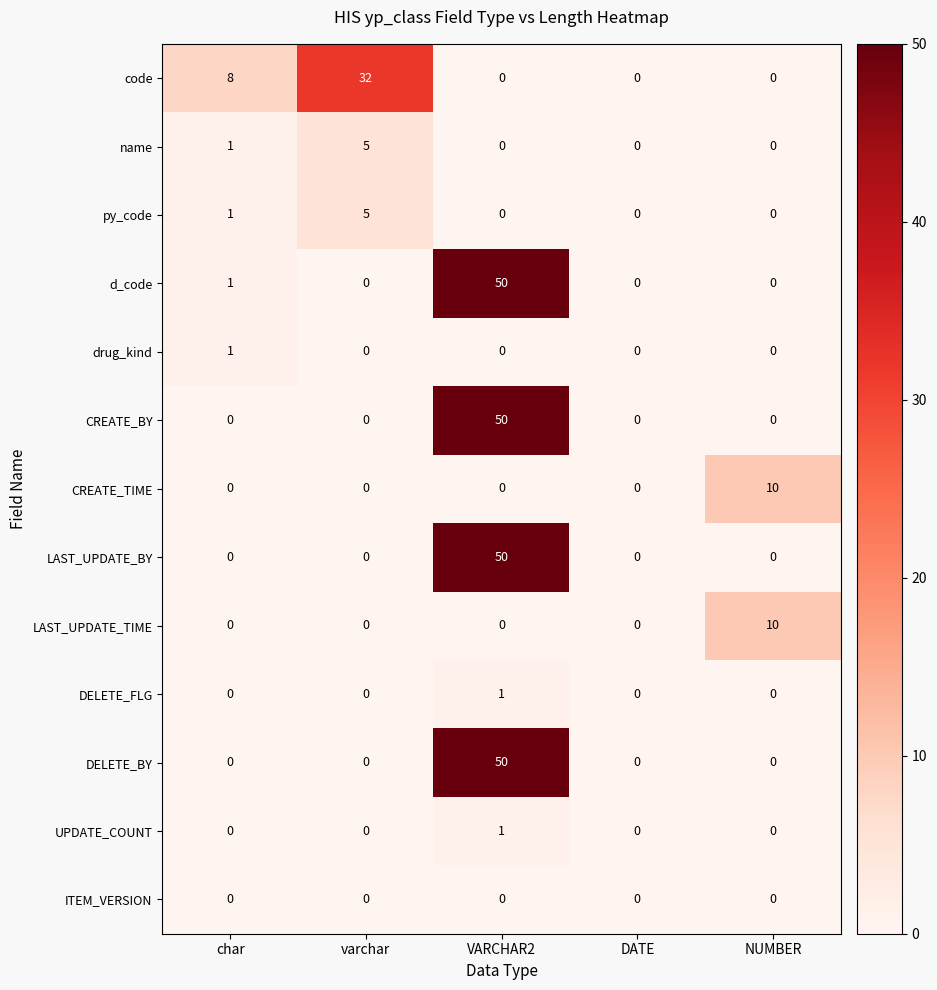

What is the sum of all code values?

40